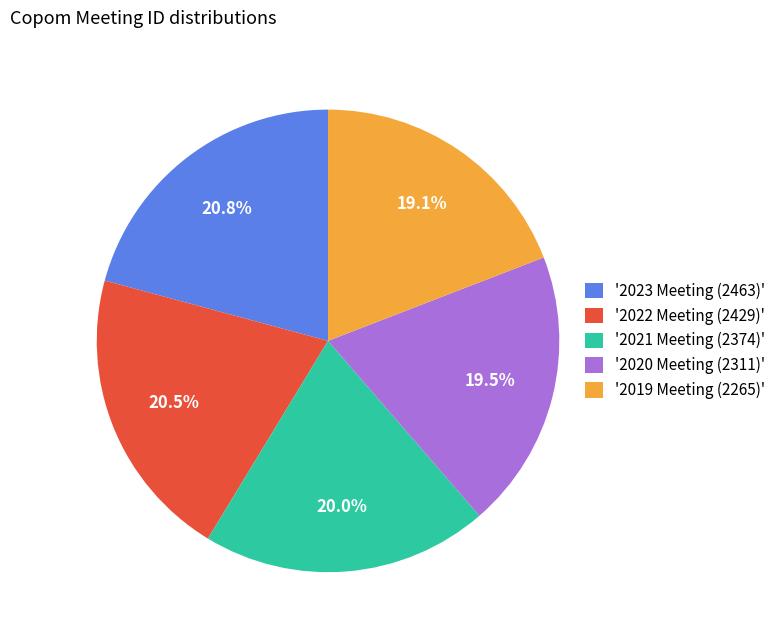

Is there any slice that represents more than half of the pie?

No